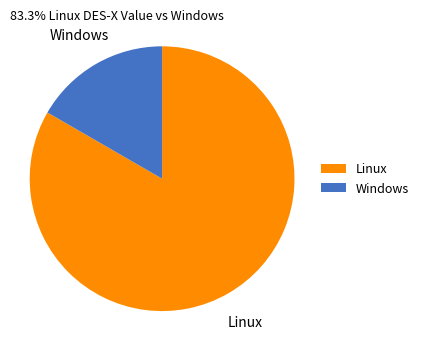

Does any single category account for the majority?

Yes